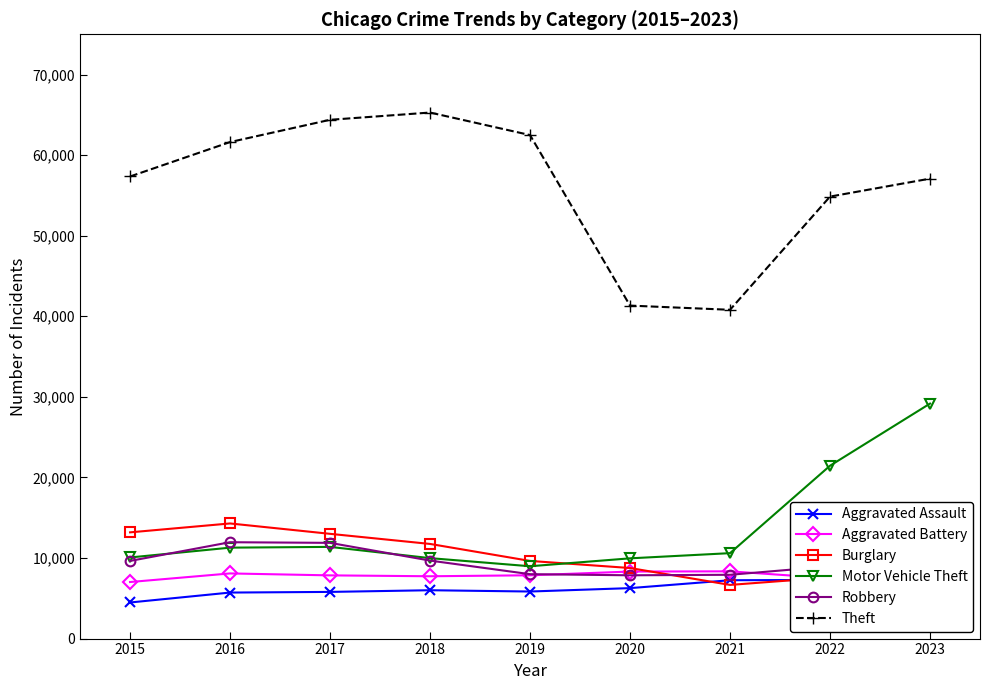

What is the maximum value for Aggravated Battery?

8347